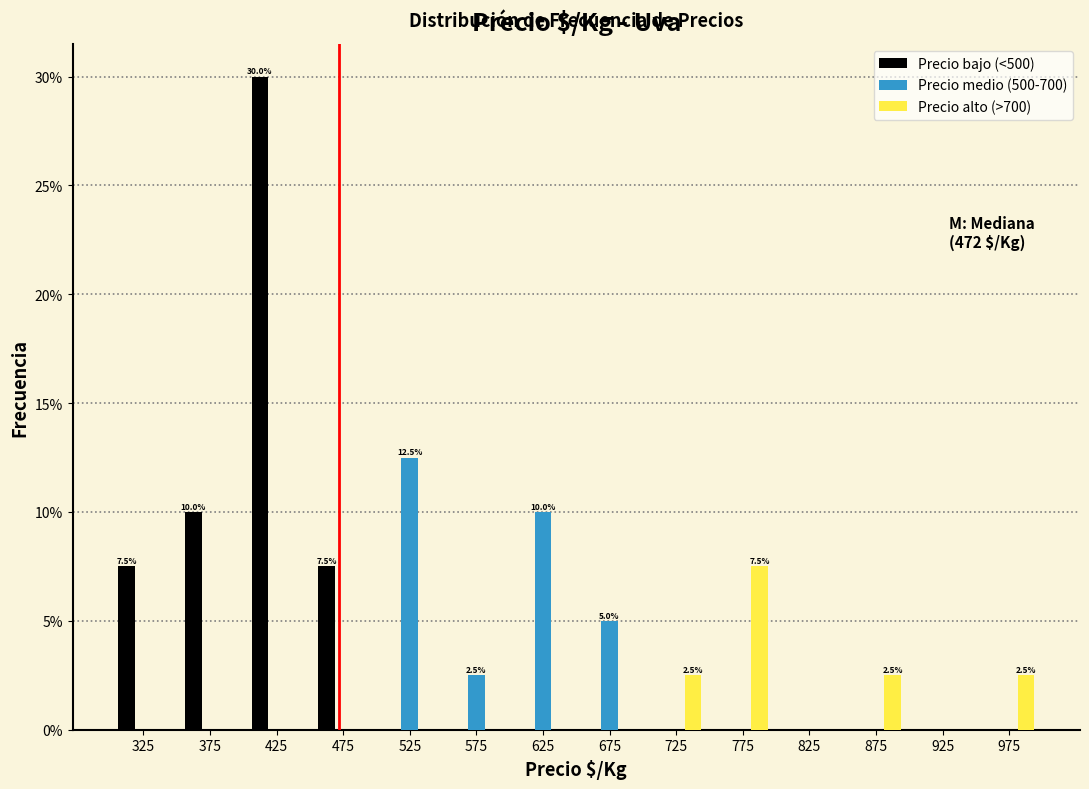

In the Precio bajo (<500) series, which range on the x-axis has the tallest bar?

400 to 450